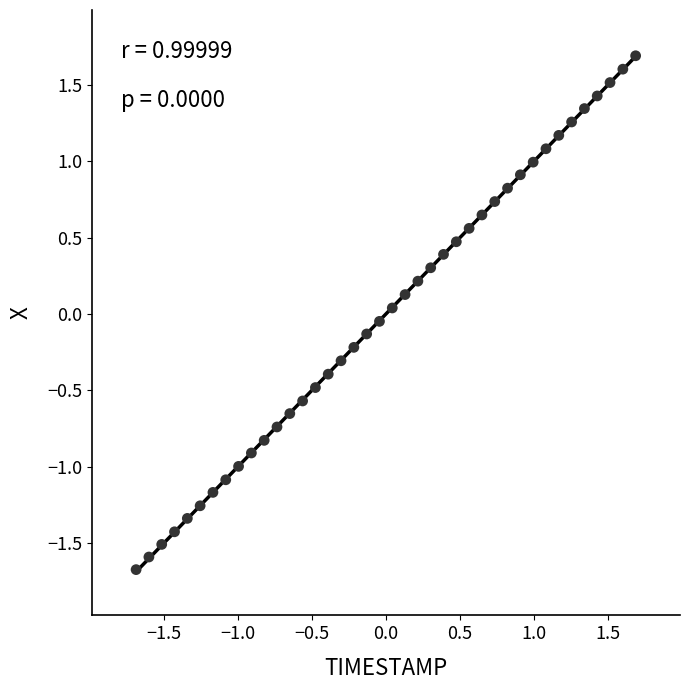

What is the range of Y values (max minus min)?

3.4